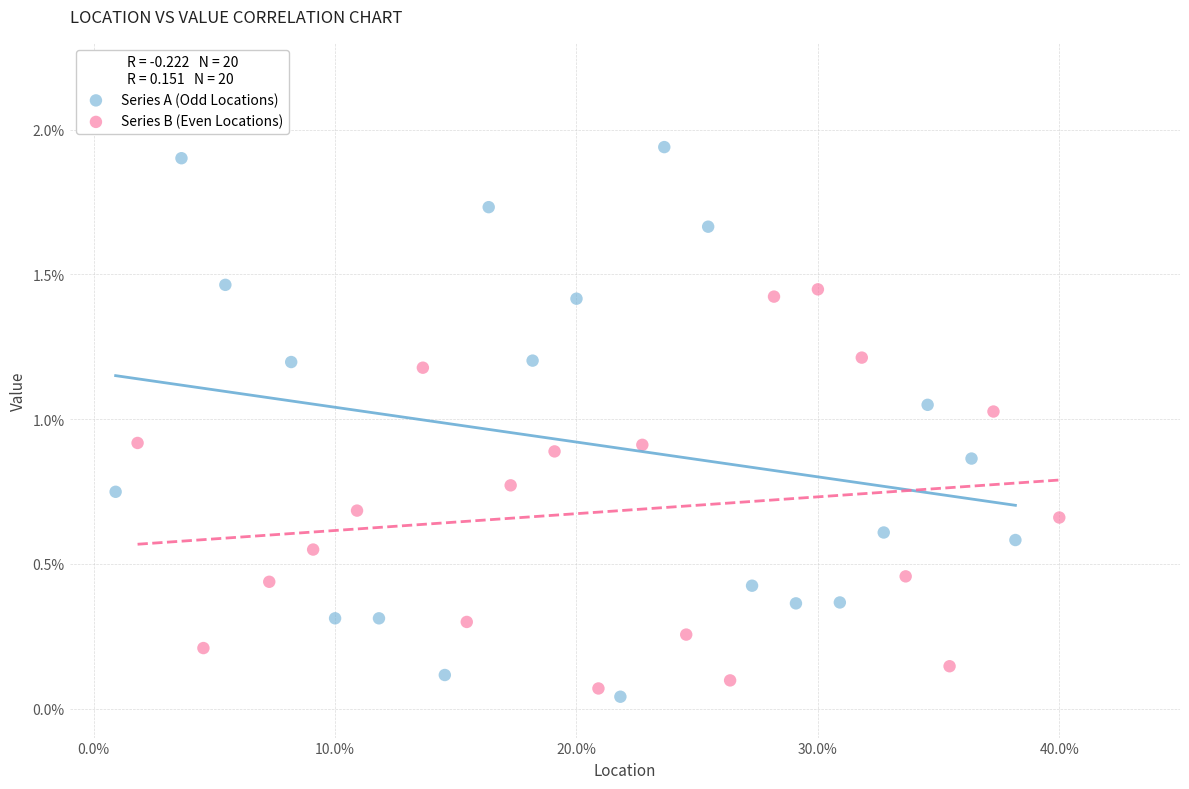

Which series reaches the maximum Y coordinate?

Series A (Odd Locations)